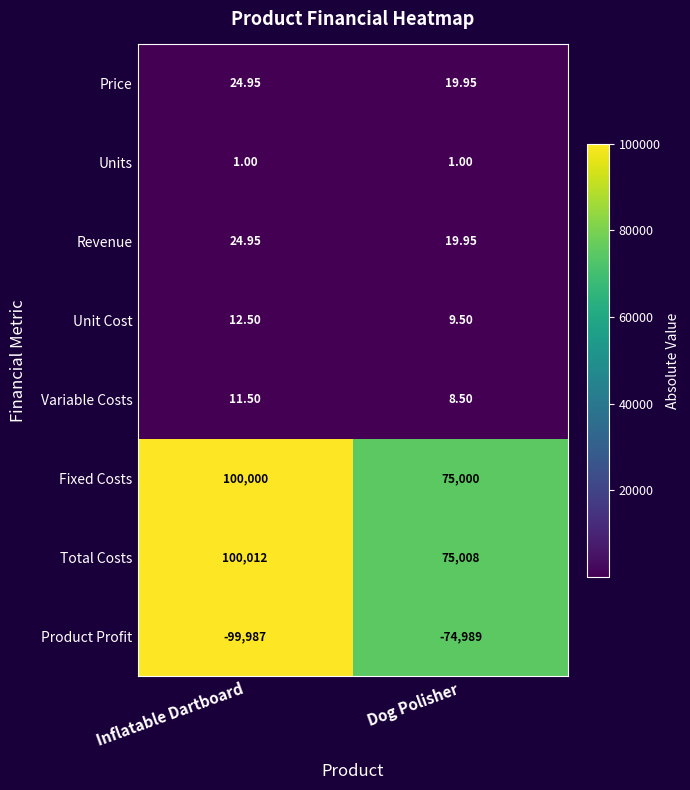

At which category does the chart reach its peak across all series?

Inflatable Dartboard